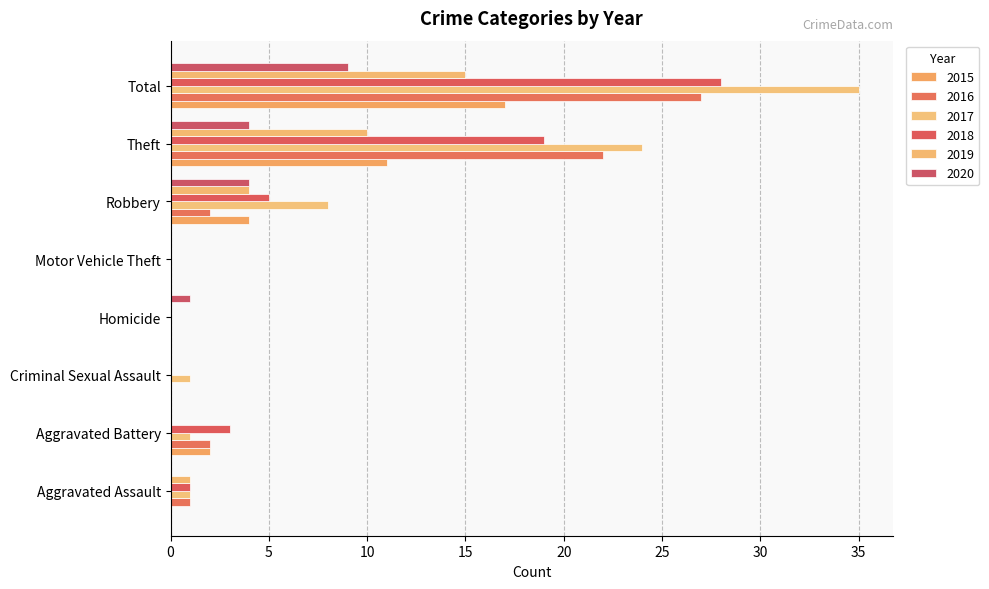

Reading left to right, what are all the values shown in this chart?

2015: Aggravated Assault=0	Aggravated Battery=2	Criminal Sexual Assault=0	Homicide=0	Motor Vehicle Theft=0	Robbery=4	Theft=11	Total=17
2016: Aggravated Assault=1	Aggravated Battery=2	Criminal Sexual Assault=0	Homicide=0	Motor Vehicle Theft=0	Robbery=2	Theft=22	Total=27
2017: Aggravated Assault=1	Aggravated Battery=1	Criminal Sexual Assault=1	Homicide=0	Motor Vehicle Theft=0	Robbery=8	Theft=24	Total=35
2018: Aggravated Assault=1	Aggravated Battery=3	Criminal Sexual Assault=0	Homicide=0	Motor Vehicle Theft=0	Robbery=5	Theft=19	Total=28
2019: Aggravated Assault=1	Aggravated Battery=0	Criminal Sexual Assault=0	Homicide=0	Motor Vehicle Theft=0	Robbery=4	Theft=10	Total=15
2020: Aggravated Assault=0	Aggravated Battery=0	Criminal Sexual Assault=0	Homicide=1	Motor Vehicle Theft=0	Robbery=4	Theft=4	Total=9